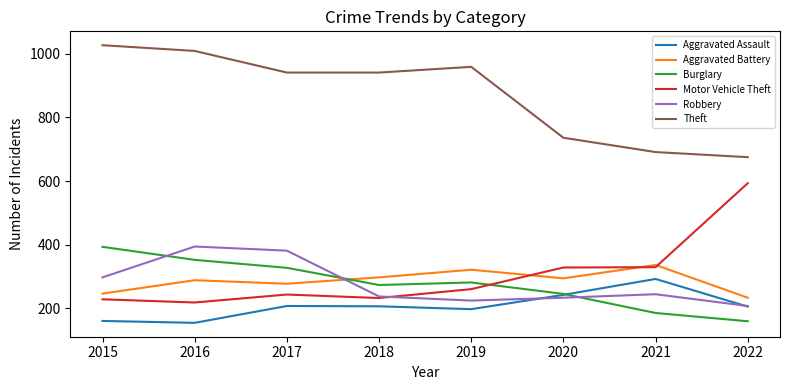

Is it true that Aggravated Battery equals 246 at 2015?

True